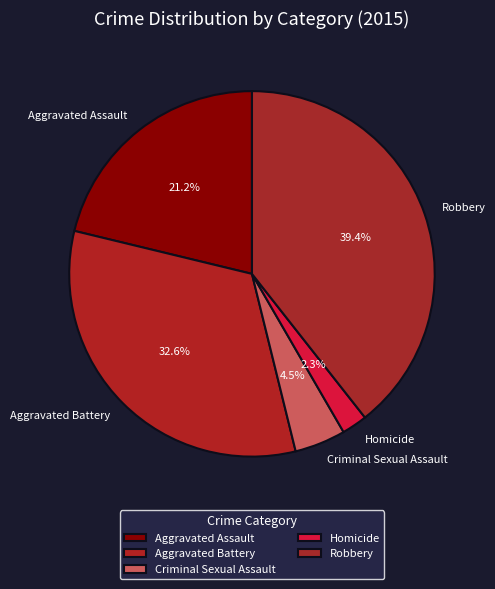

True or false: Homicide accounts for 11% of the total.

False